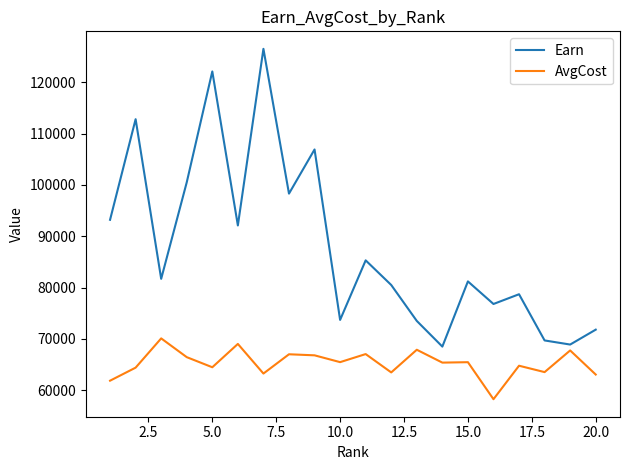

What is the difference between the maximum and minimum values in the AvgCost series?

11847